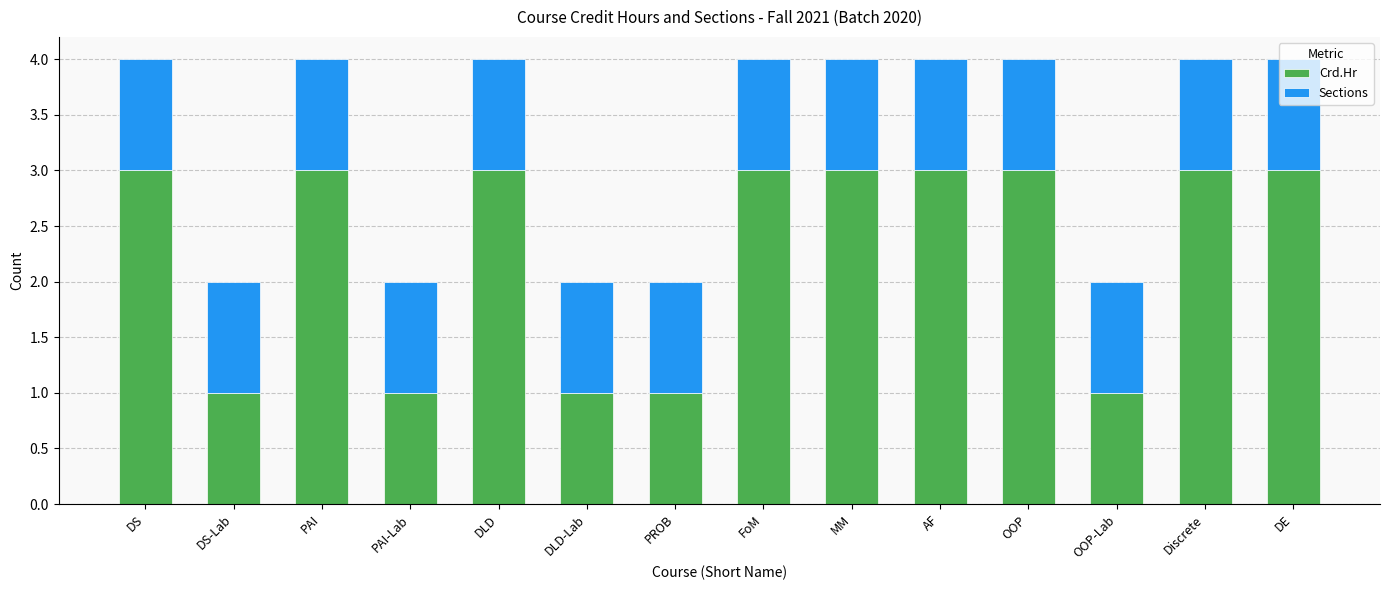

What value does the Crd.Hr series have at PAI?

3